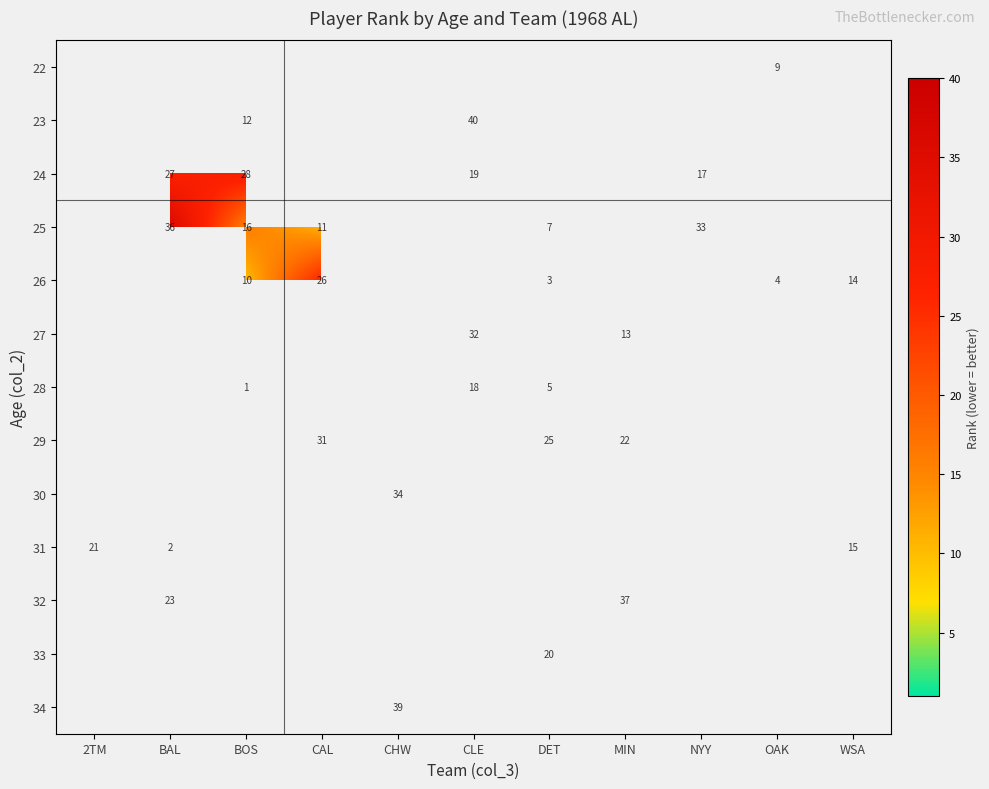

The value of 29 at CAL is 31. True or false?

True